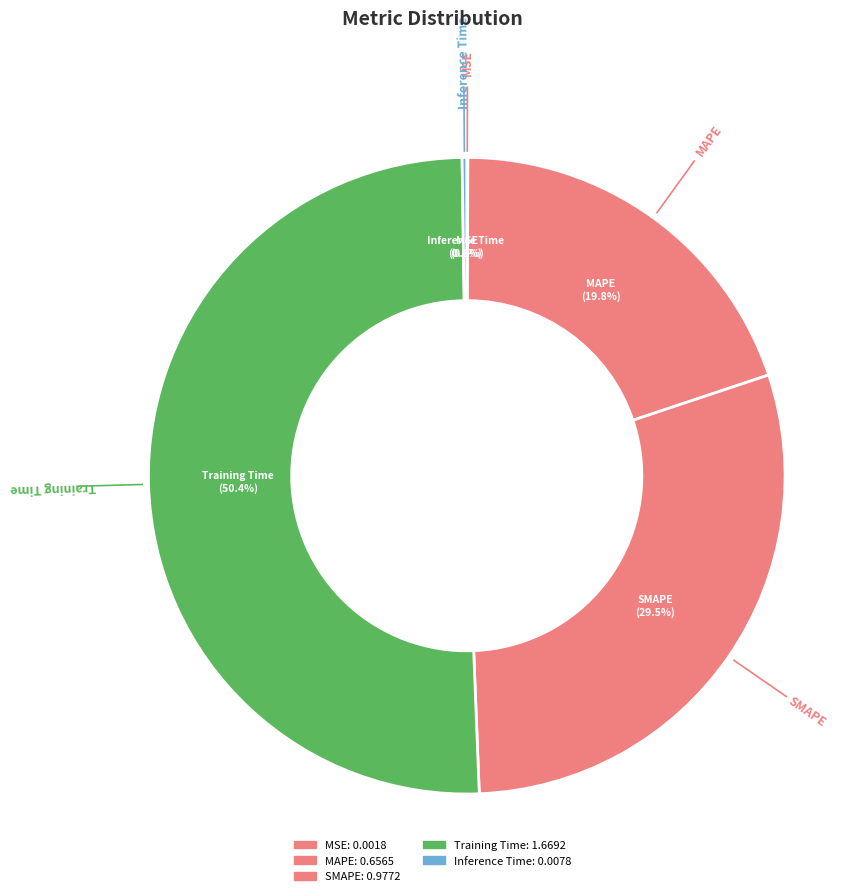

Which slice is the smallest?

MSE